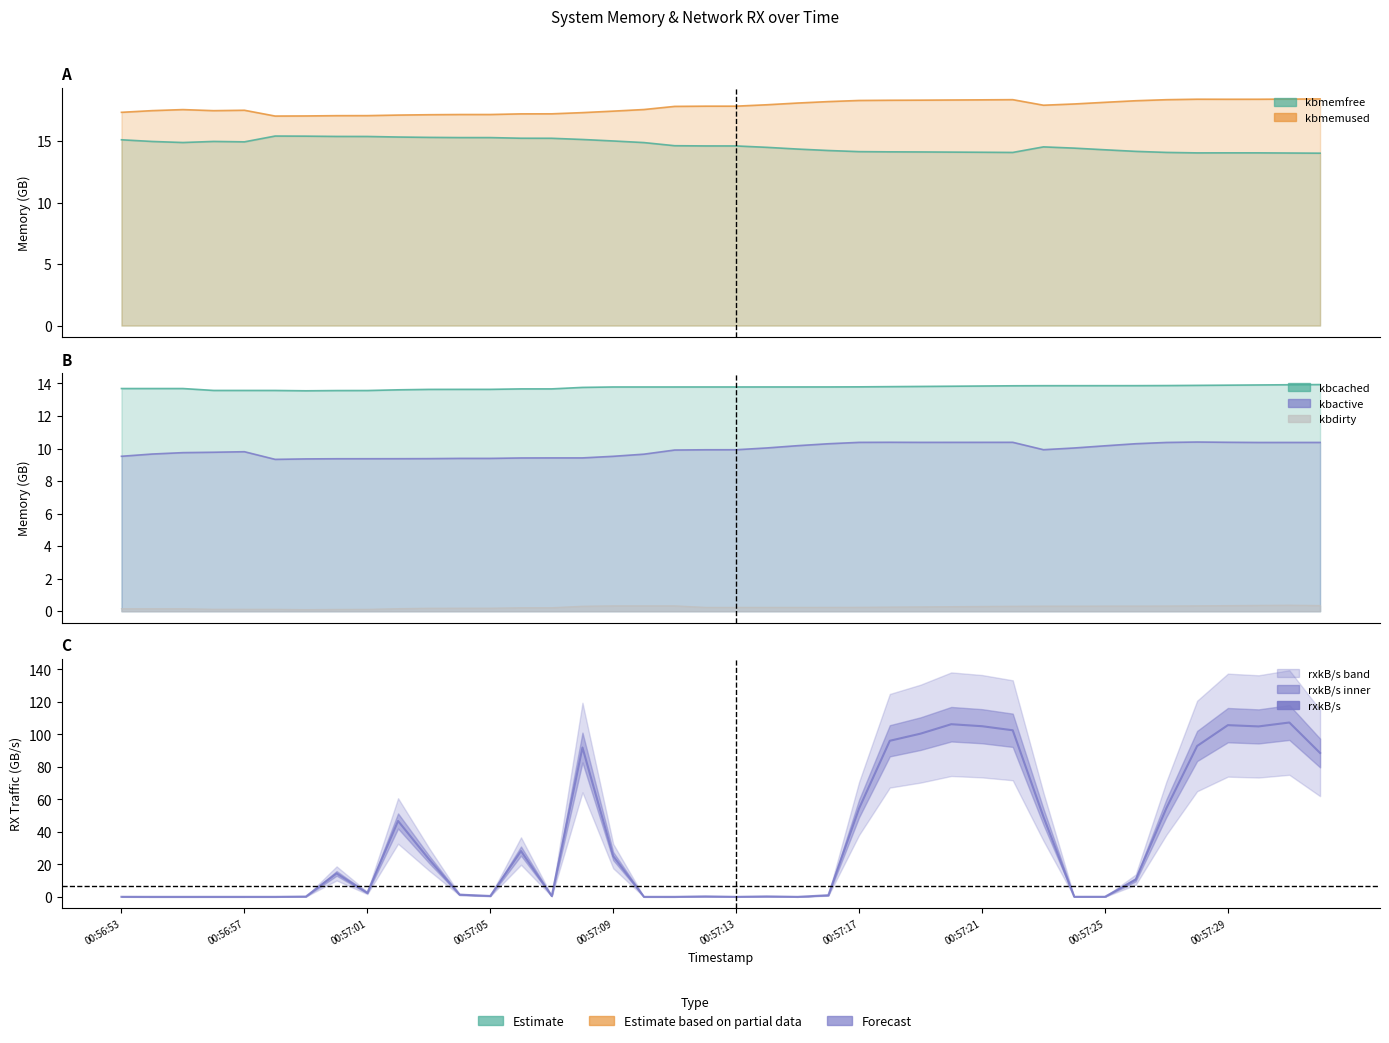

True or false: the data shows 134.0 at 15.

False